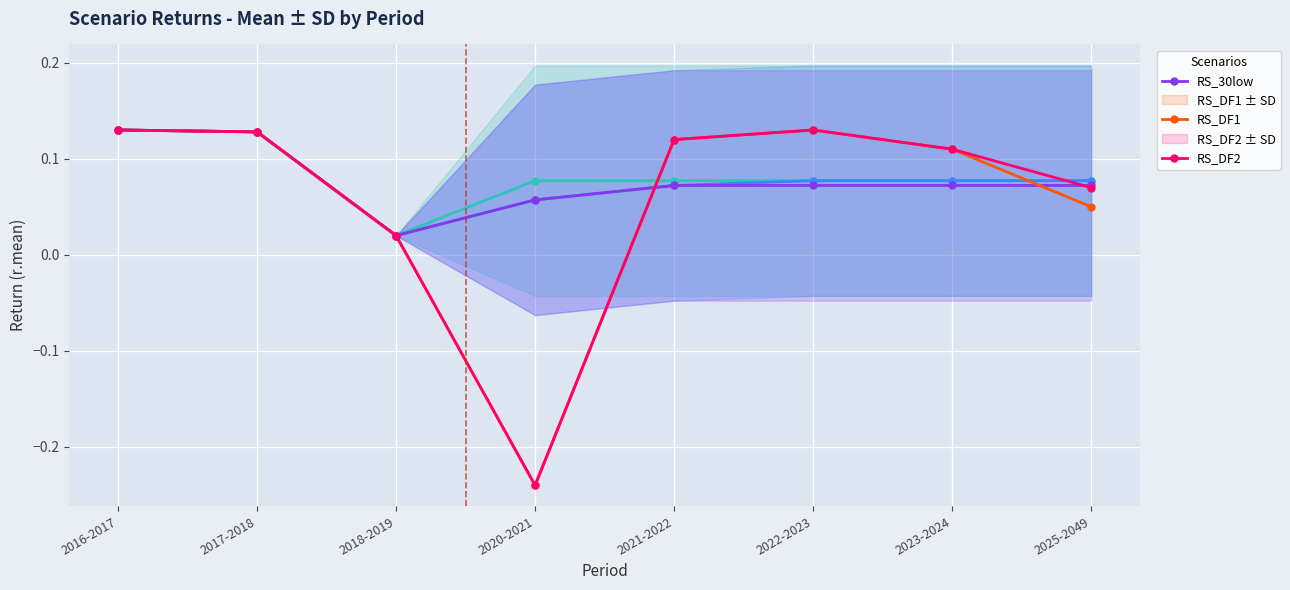

At which category does RS1 reach its first local valley?

2018-2019